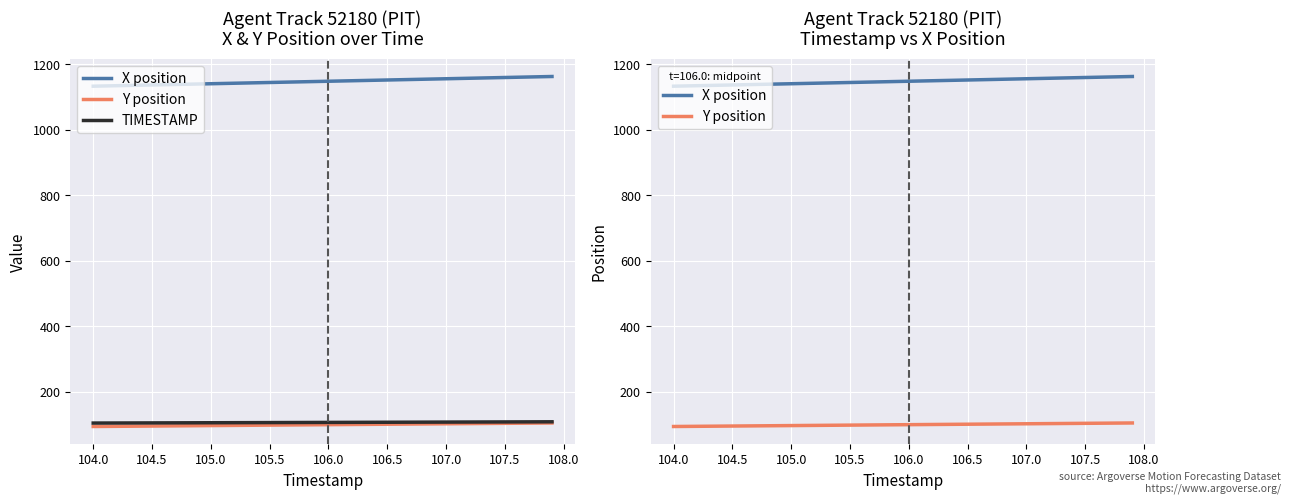

How many series are shown in this chart?

3